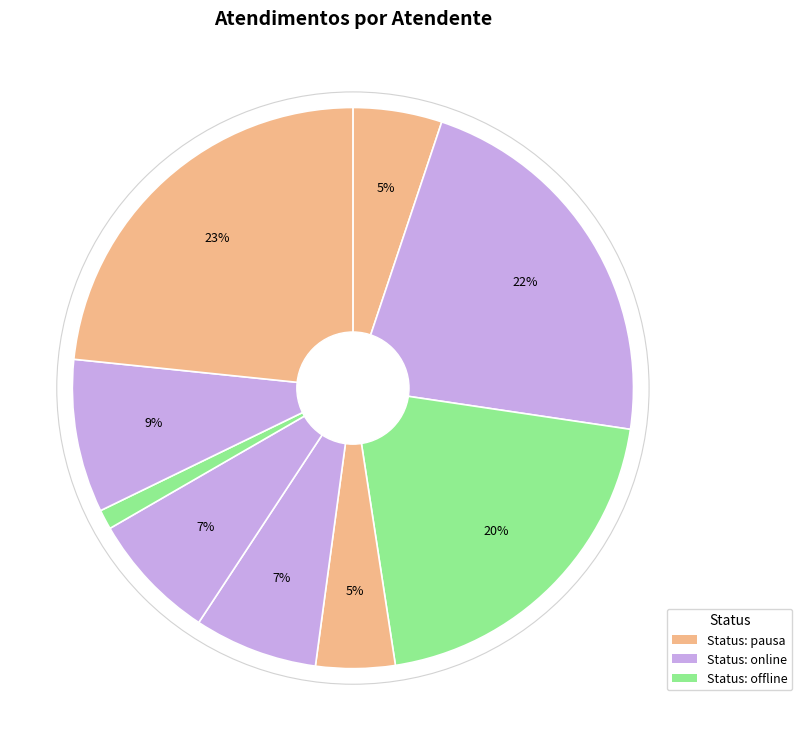

Count the number of slices in the pie.

9